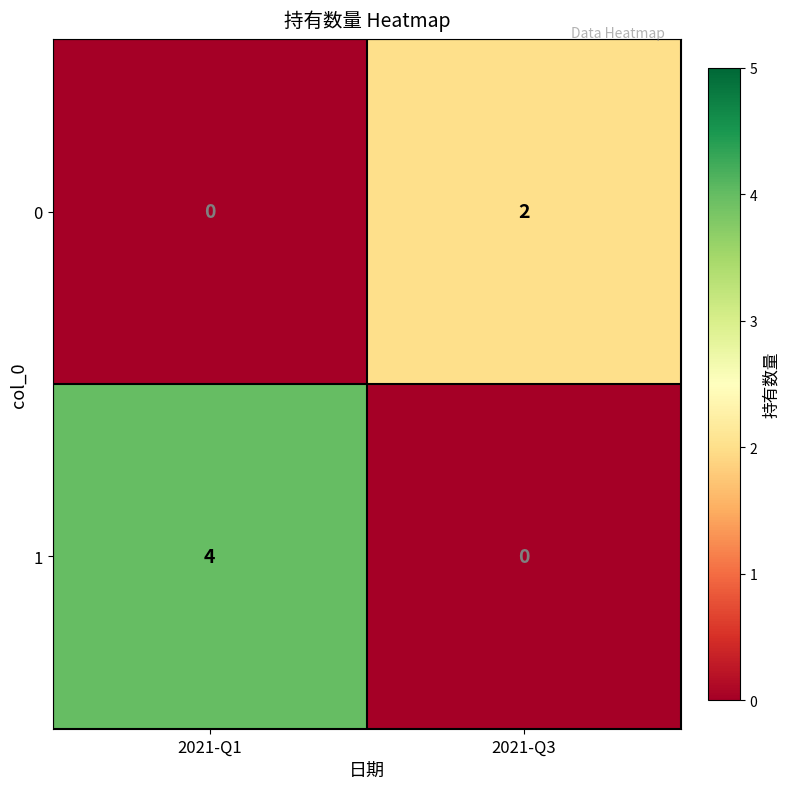

Reading left to right, list all the values displayed in this chart.

0: 2021-Q1=0	2021-Q3=2
1: 2021-Q1=4	2021-Q3=0